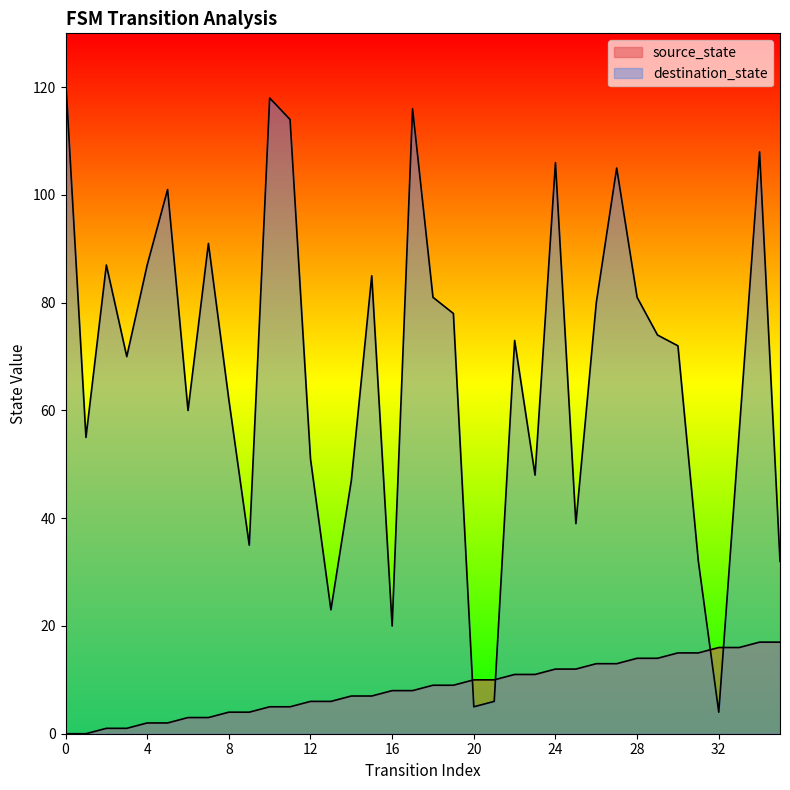

What is the difference between the highest and lowest values at 24?

94